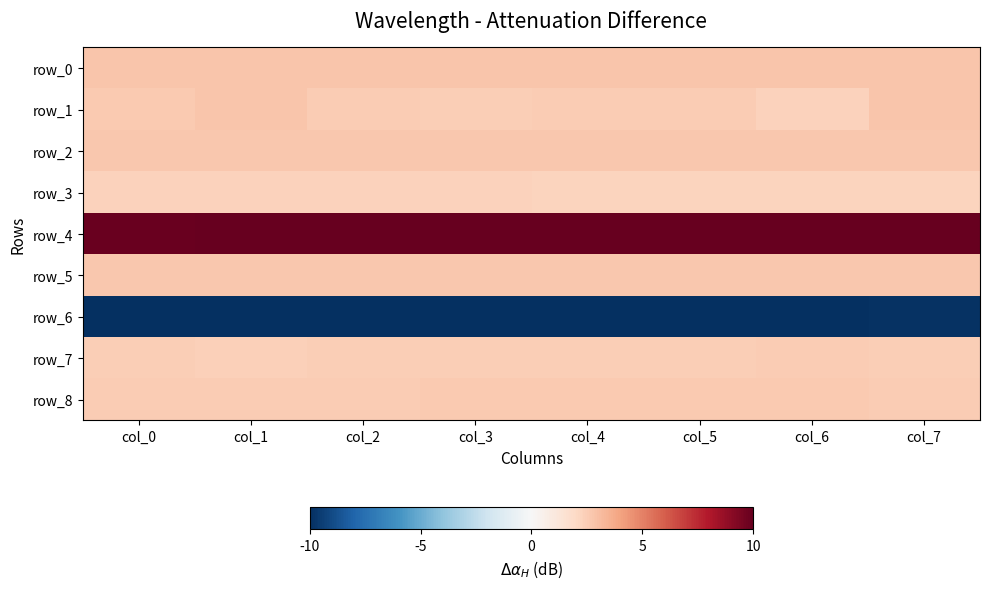

Rank the series by their maximum value, from lowest to highest.

row_6, row_3, row_7, row_8, row_5, row_2, row_1, row_0, row_4